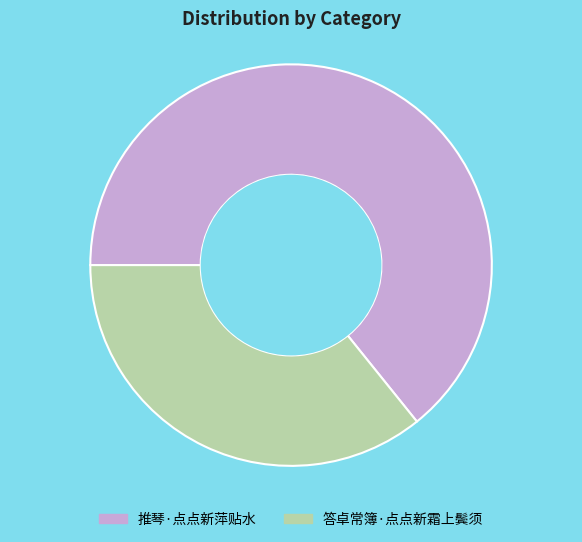

Rank the categories by value from lowest to highest.

答卓常簿·点点新霜上鬓须, 推琴·点点新萍贴水